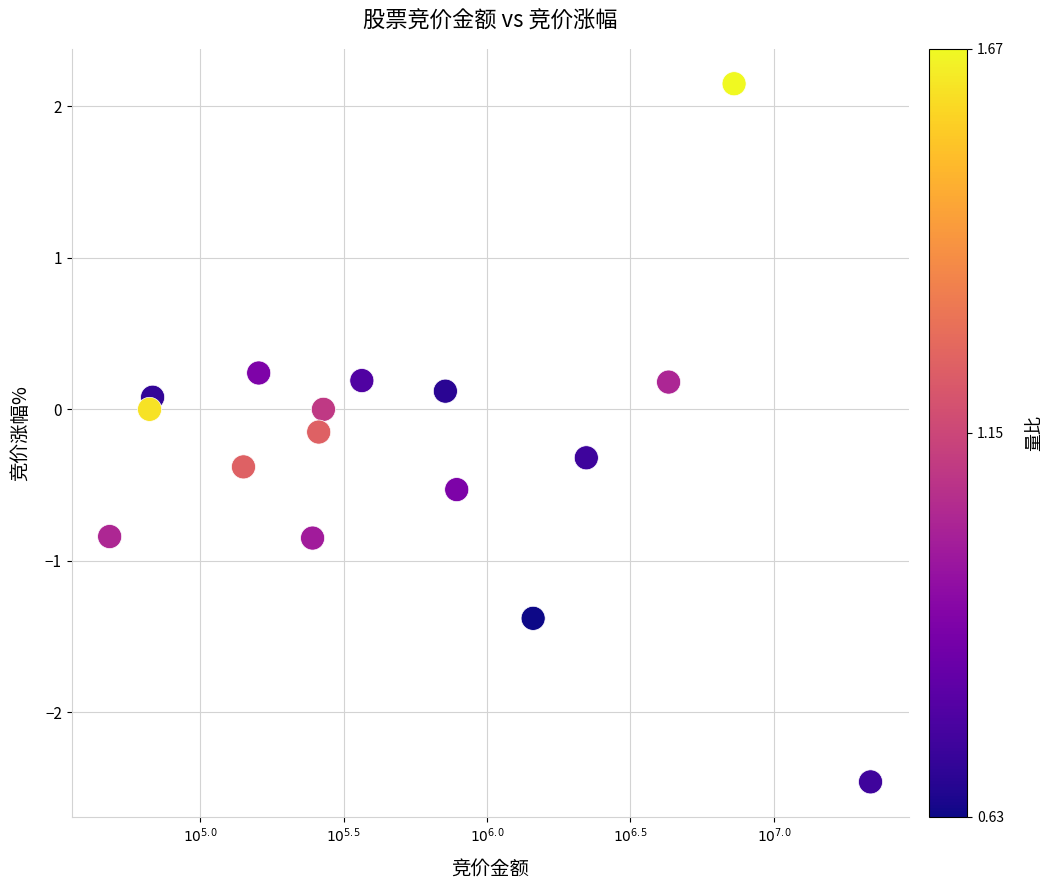

What is the range of X values (max minus min)?

2.7